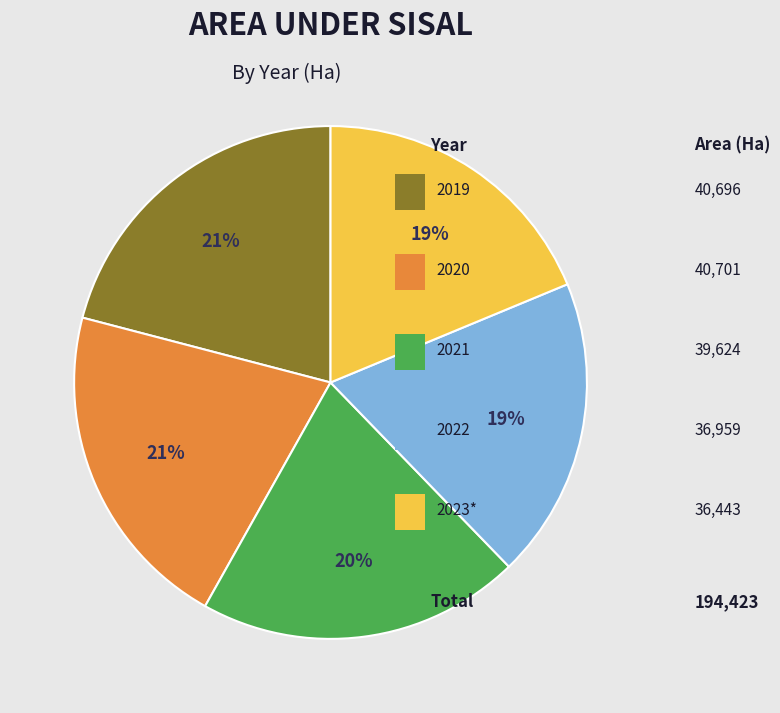

Is there a majority slice in this chart?

No